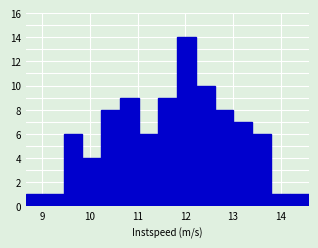

Around what value on the x-axis is the tallest bar? Give the approximate position of its centre, as read against the axis.

12.0